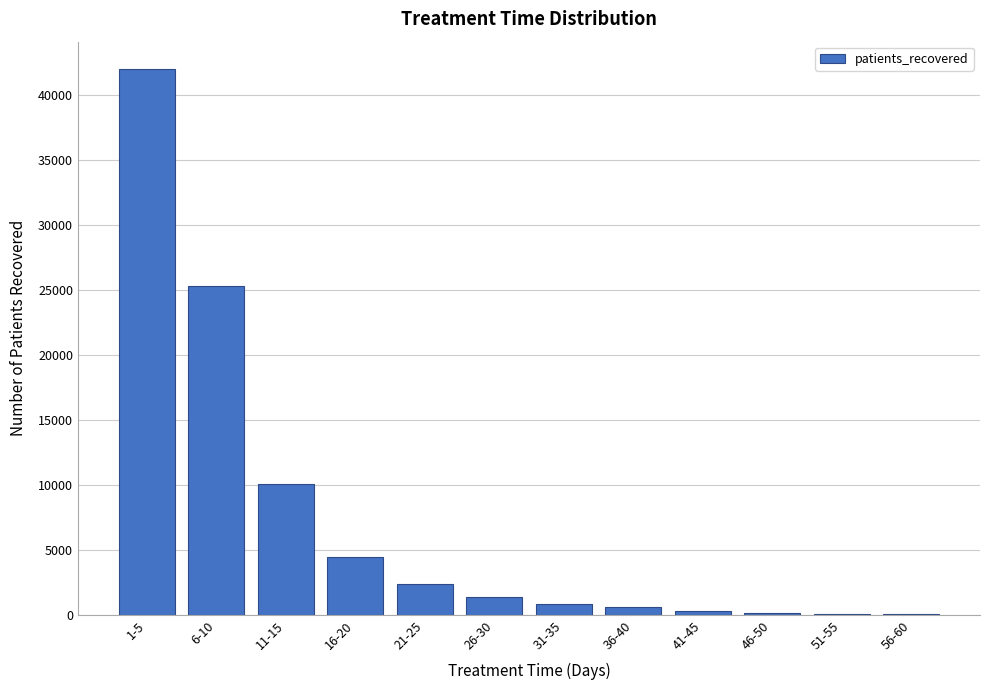

What is the sum of all values?

87582